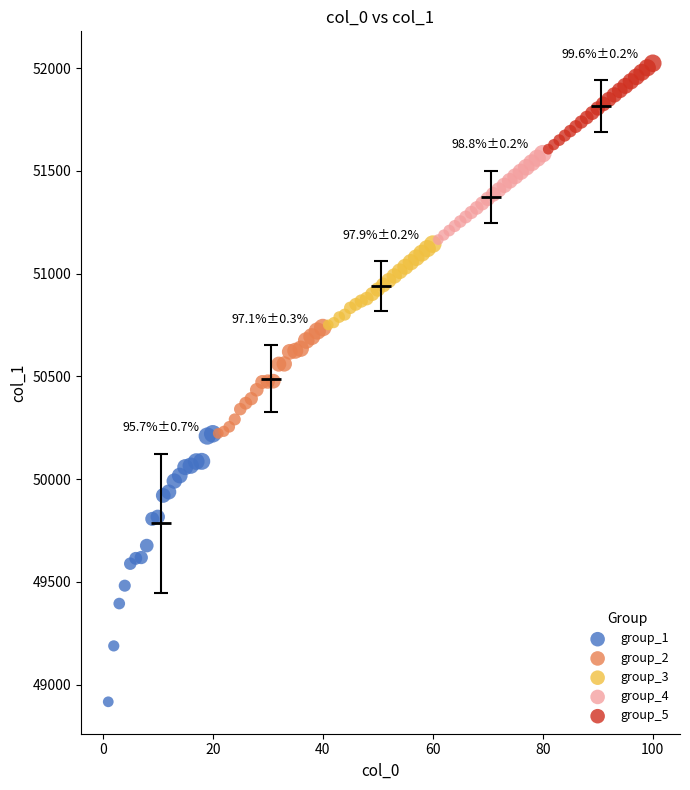

Which series has the widest spread of Y values?

group_1